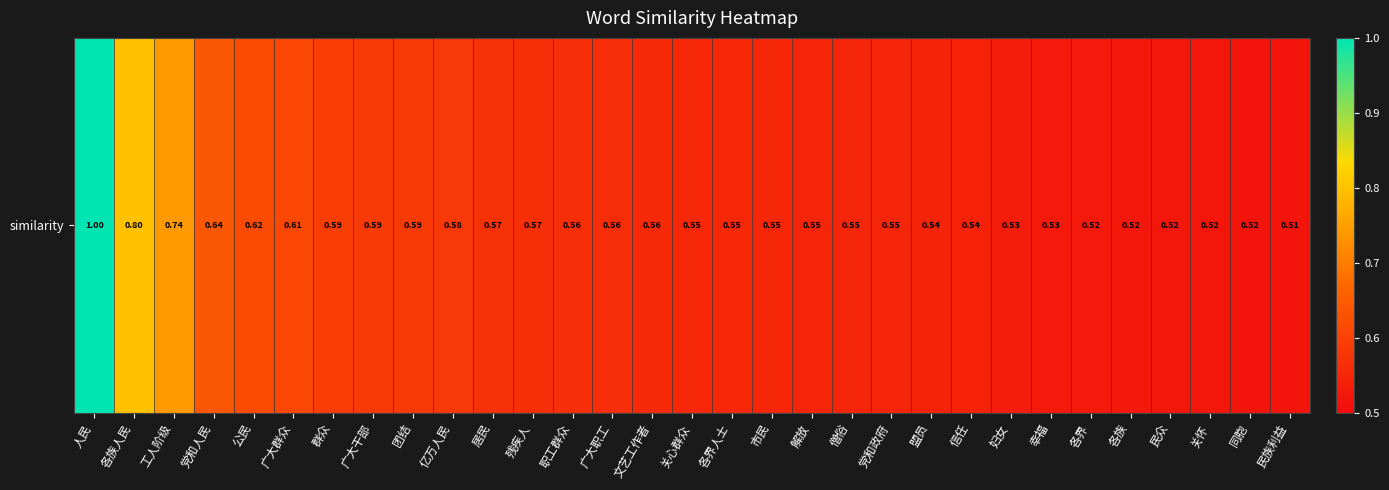

The value at 盟员 is 0.5. True or false?

True